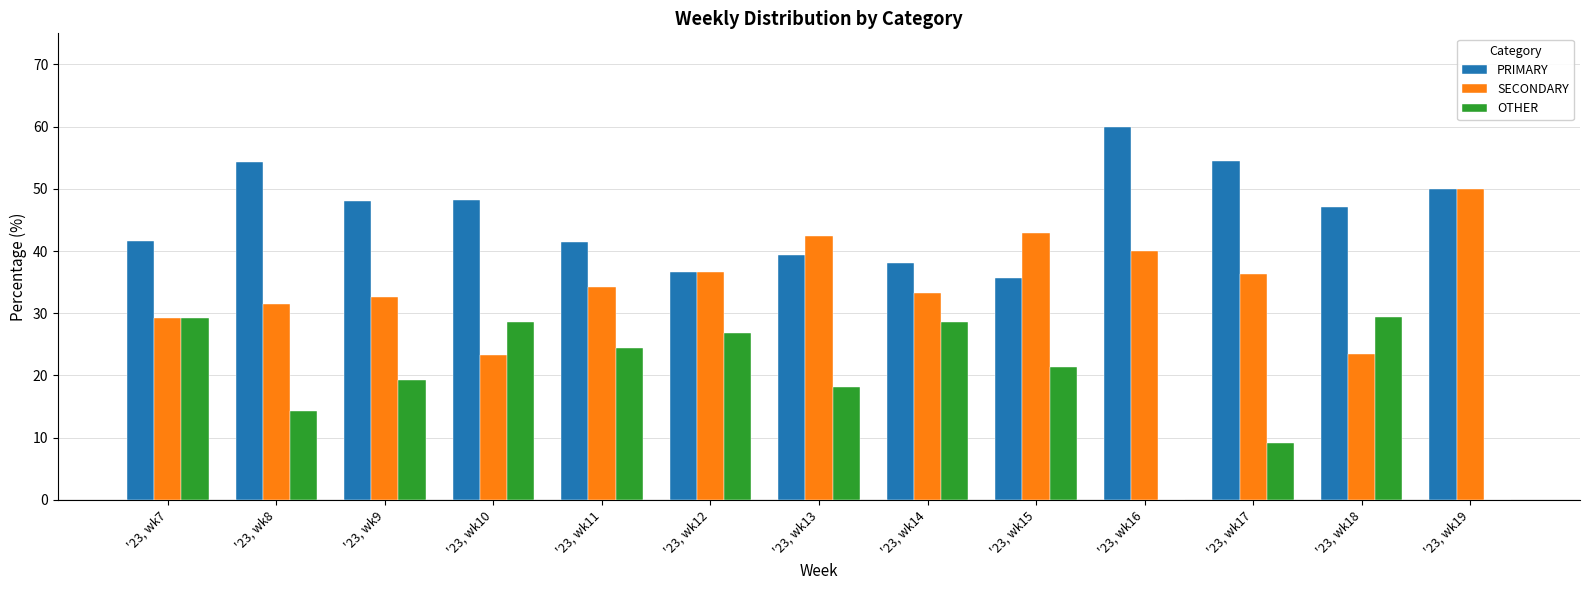

Where is OTHER nearest to the value 14?

'23, wk8